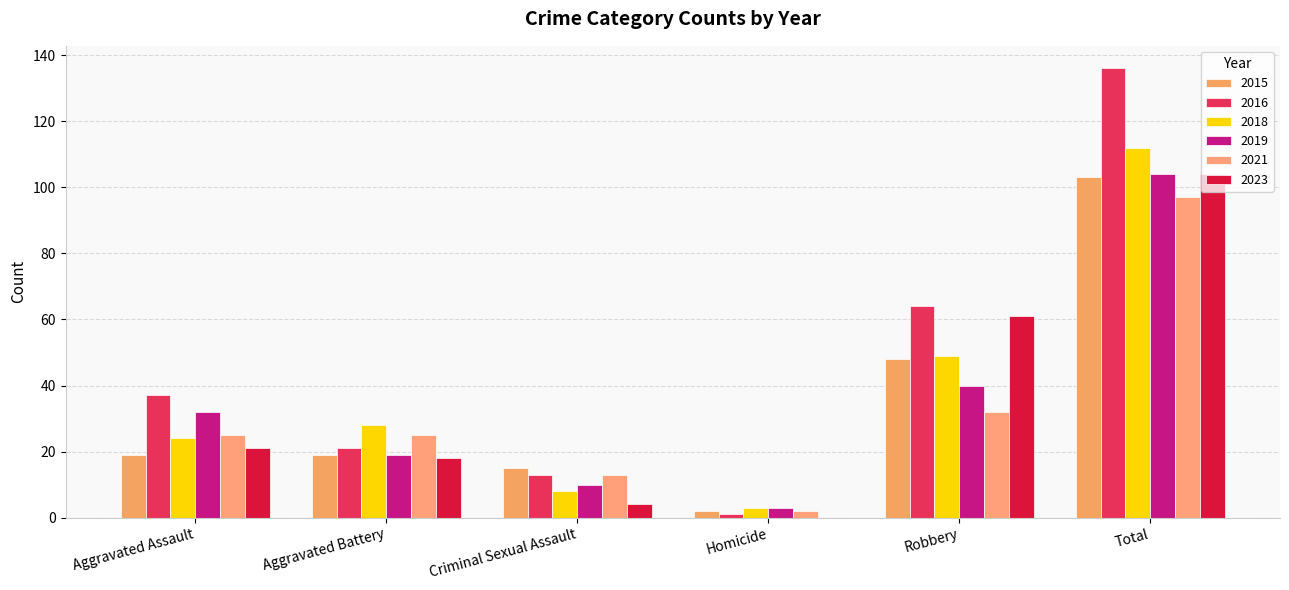

What position from the left is Total?

6